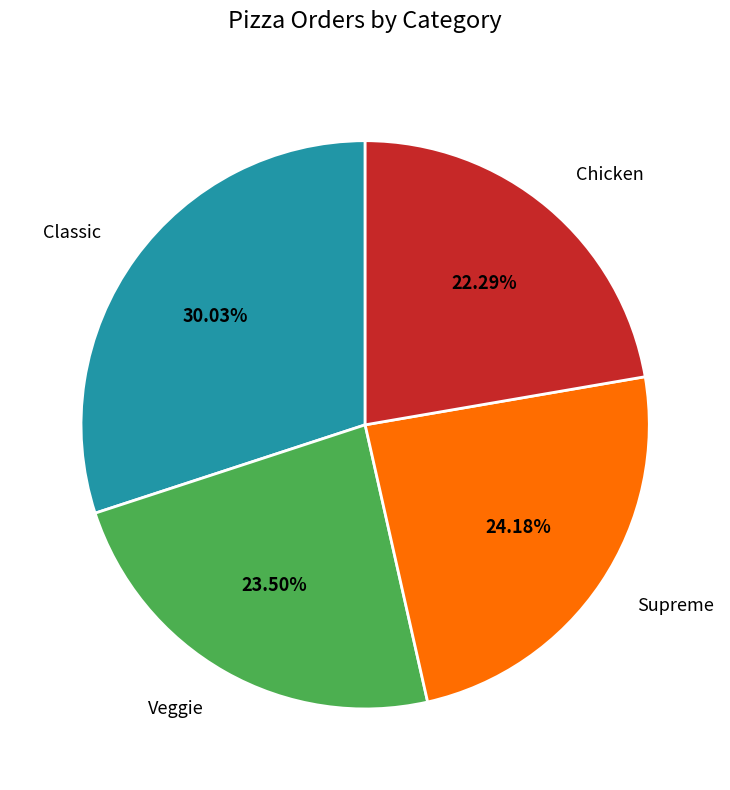

Which slice is the smallest?

Chicken